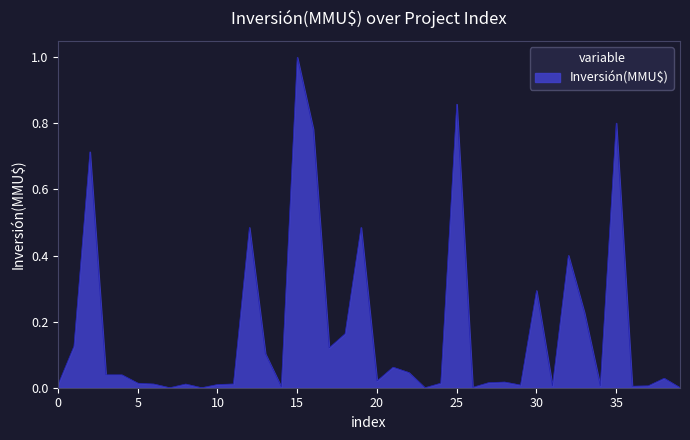

What is the maximum value shown in the chart?

1.0